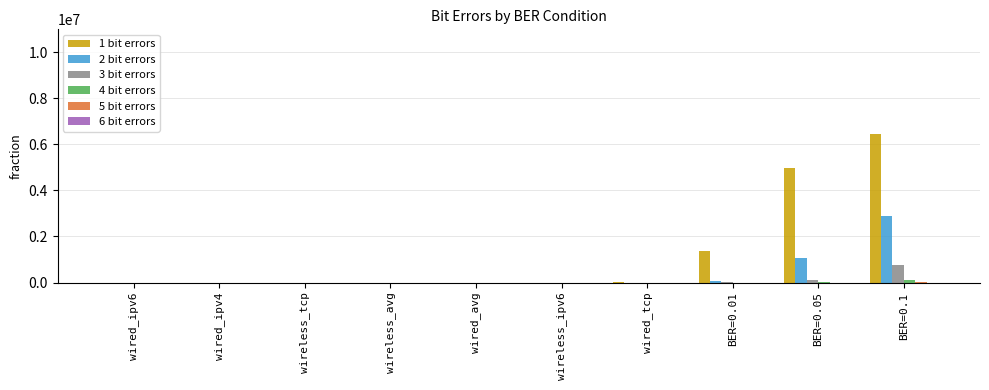

At which category is the sum across all series the highest?

BER=0.1